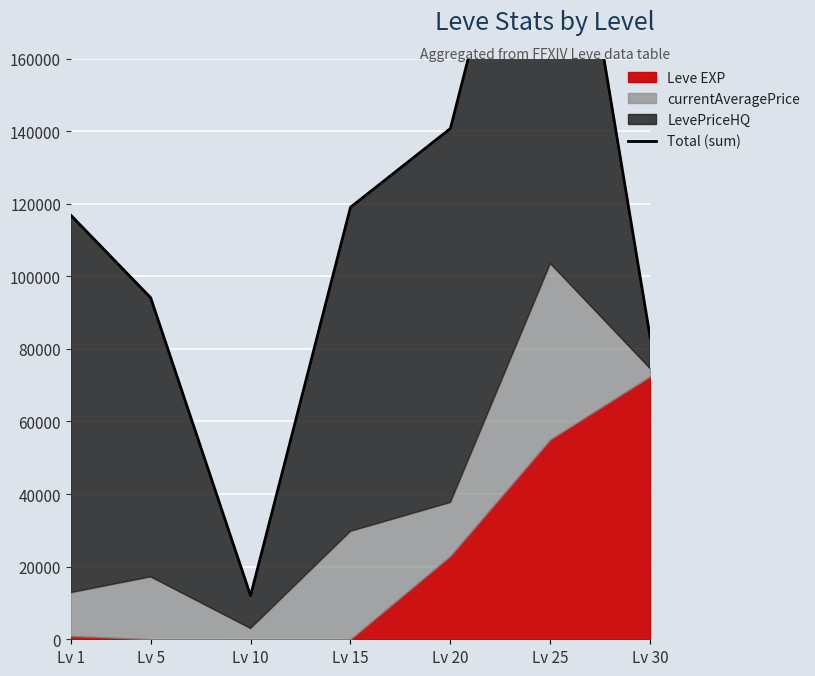

How many data points does each series have?

7